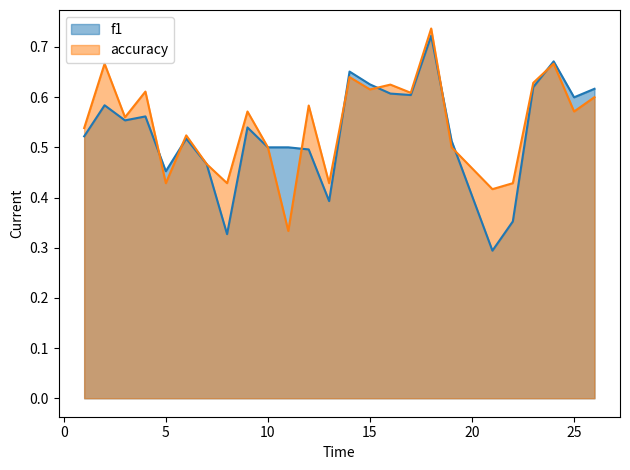

True or false: f1 has a value of 0.6 at 4.

True